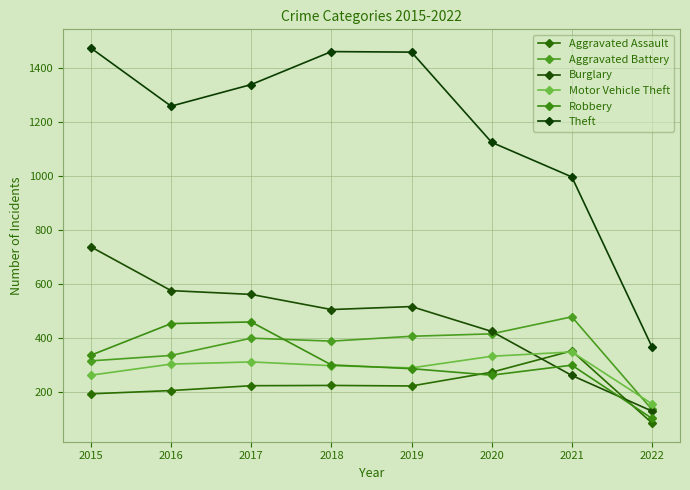

How many lines are shown in the chart?

6